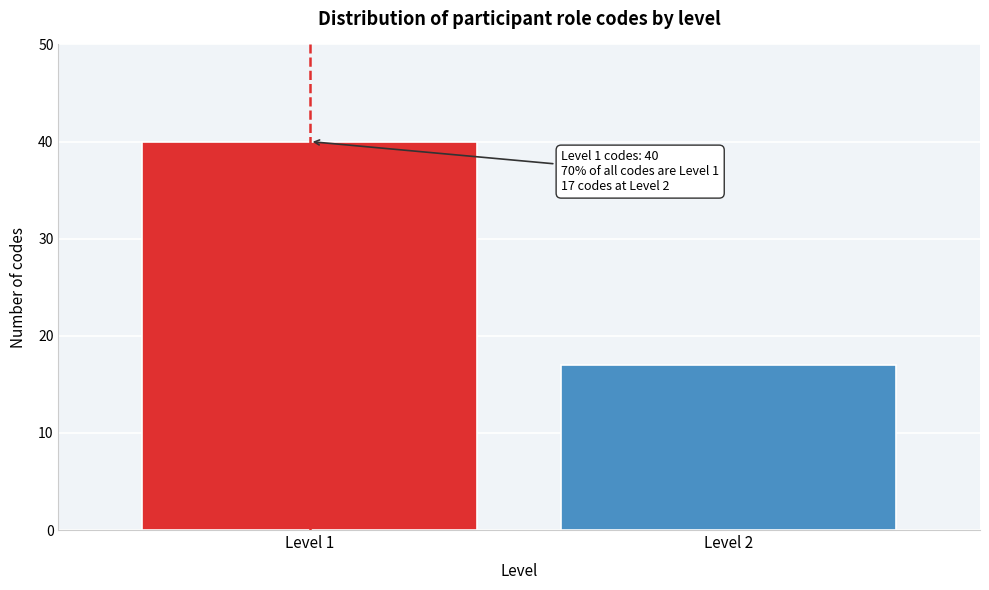

Reading right to left, extract all data points from this chart.

17	40